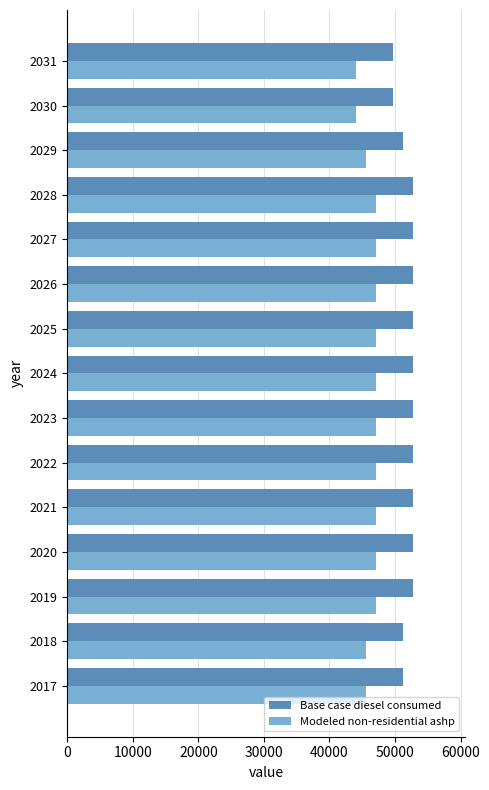

What is the average value of the Modeled non-residential ashp series?

46364.0